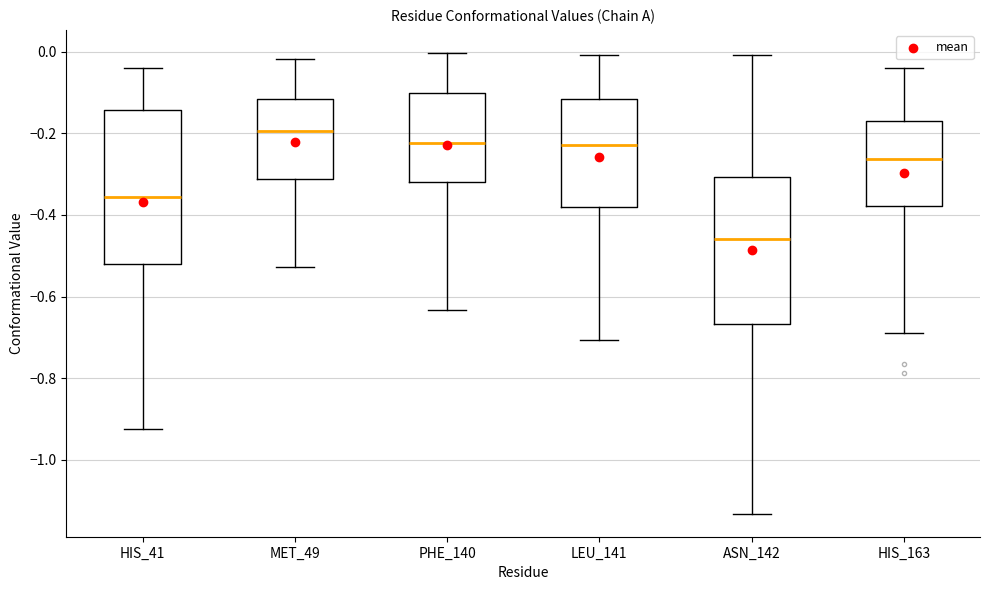

Reading left to right, read every box against the y-axis: the position of its median line, the range the box covers, and the ends of its whiskers. The values are not printed on the chart, so give them approximately, as read against the axis.

HIS_41: median -0.36, box -0.52 to -0.14, whiskers -0.92 to -0.04
MET_49: median -0.20, box -0.32 to -0.12, whiskers -0.52 to -0.02
PHE_140: median -0.22, box -0.32 to -0.10, whiskers -0.64 to 0.00
LEU_141: median -0.22, box -0.38 to -0.12, whiskers -0.70 to 0.00
ASN_142: median -0.46, box -0.66 to -0.30, whiskers -1.14 to 0.00
HIS_163: median -0.26, box -0.38 to -0.16, whiskers -0.68 to -0.04